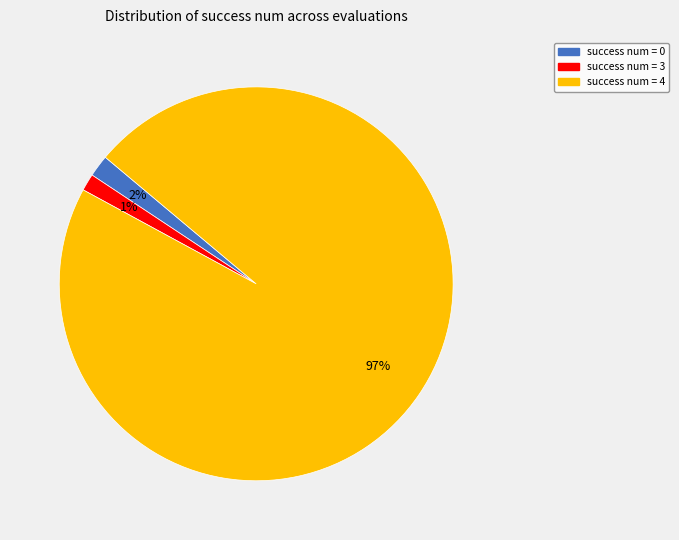

Is success num = 4 the majority of the pie?

Yes